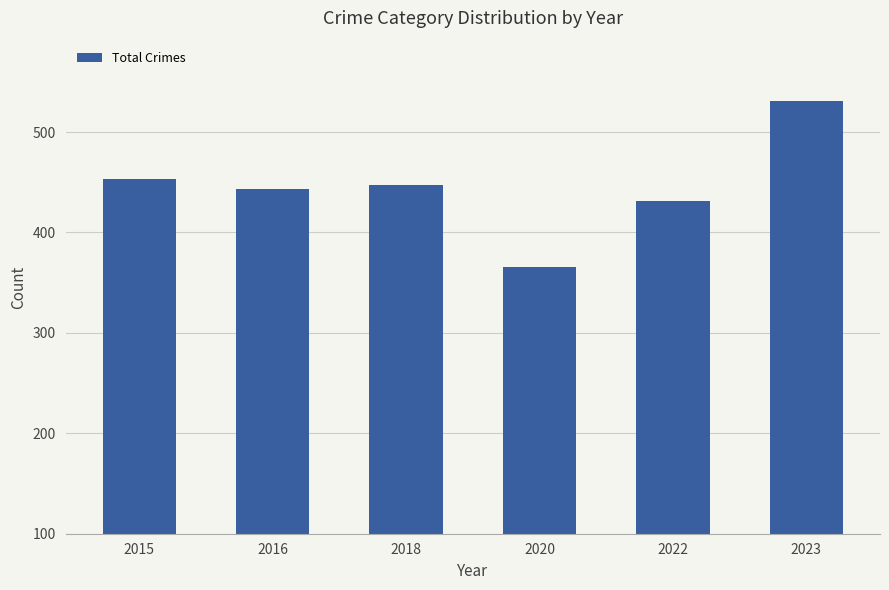

Between 2016 and 2022, which is larger?

2016